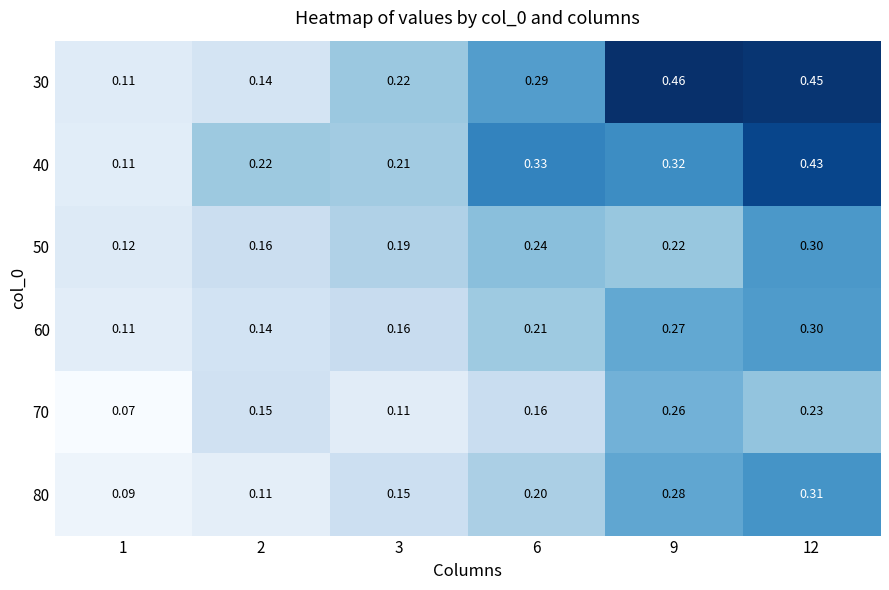

Is the value of 50 at 6 greater than the value of 60 at 12?

No